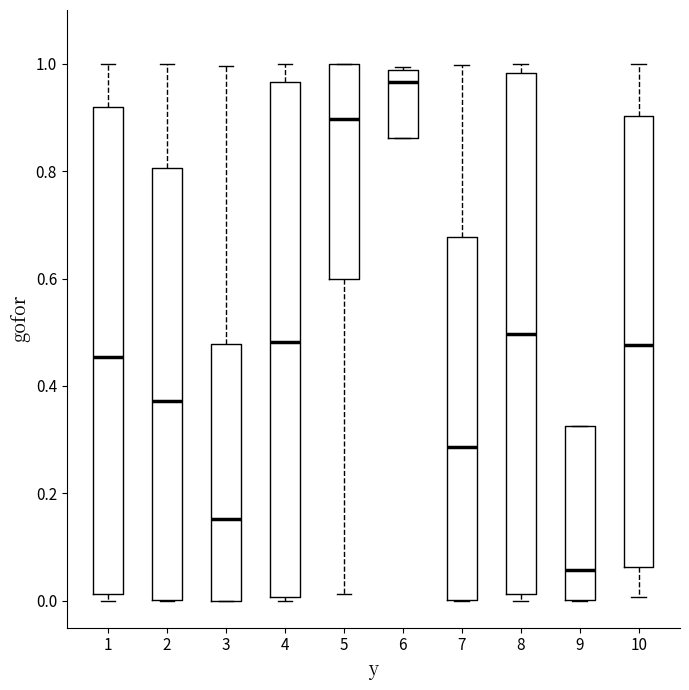

Reading left to right, transcribe this box plot: for each box, give where its median line is, the range the box spans, and where its two whiskers end, as read against the y-axis. The values are not printed on the chart, so give them approximately, as read against the axis.

1: median 0.46, box 0.02 to 0.92, whiskers 0.00 to 1.00
2: median 0.38, box 0.00 to 0.80, whiskers 0.00 to 1.00
3: median 0.16, box 0.00 to 0.48, whiskers 0.00 to 1.00
4: median 0.48, box 0.00 to 0.96, whiskers 0.00 (just below the box's lower edge) to 1.00
5: median 0.90, box 0.60 to 1.00, whiskers 0.02 to 1.00
6: median 0.96, box 0.86 to 0.98, whiskers 0.86 to 1.00
7: median 0.28, box 0.00 to 0.68, whiskers 0.00 to 1.00
8: median 0.50, box 0.02 to 0.98, whiskers 0.00 to 1.00
9: median 0.06, box 0.00 to 0.32, whiskers 0.00 to 0.32
10: median 0.48, box 0.06 to 0.90, whiskers 0.00 to 1.00